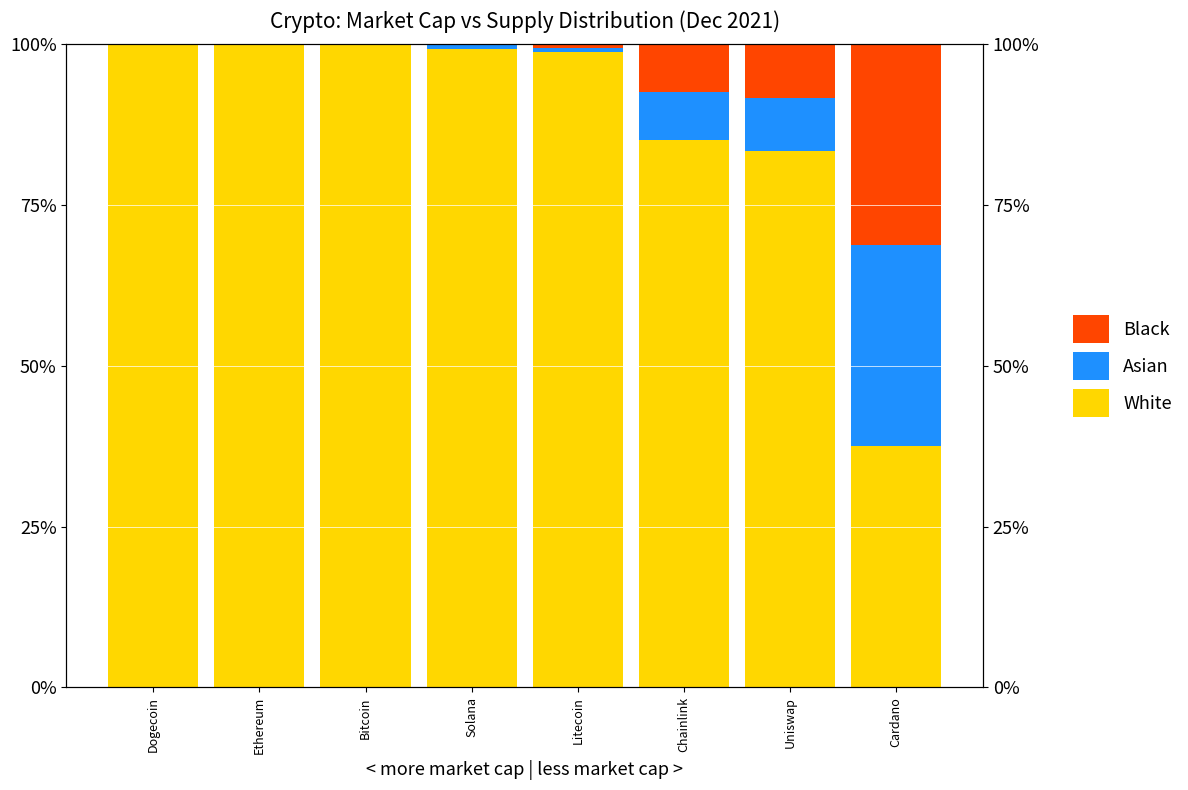

What is the sum of the Asian values at Cardano and Uniswap?

39.6